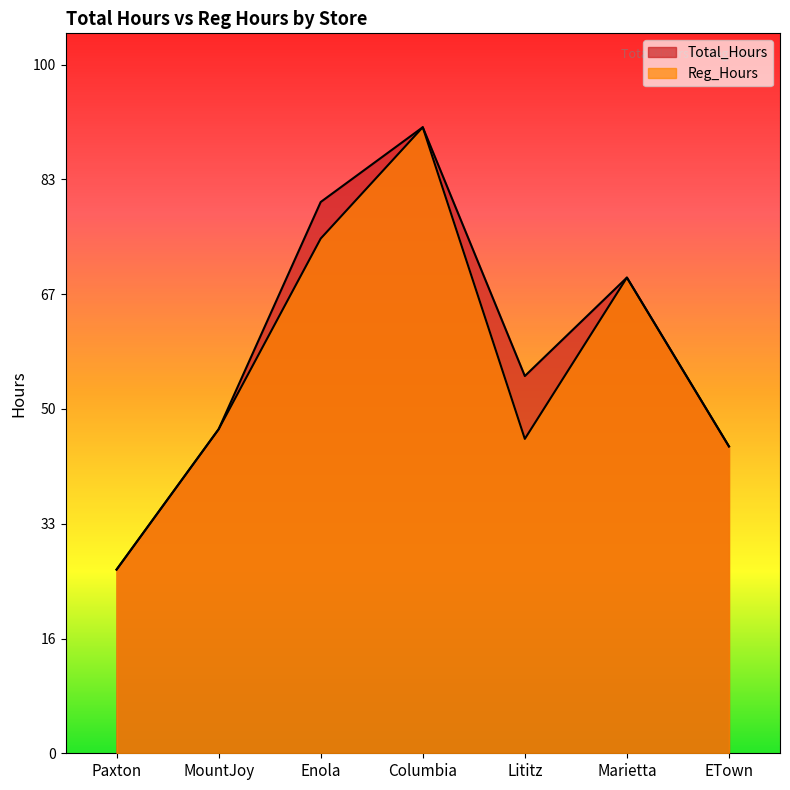

Does the chart display data point markers on the line(s)?

No